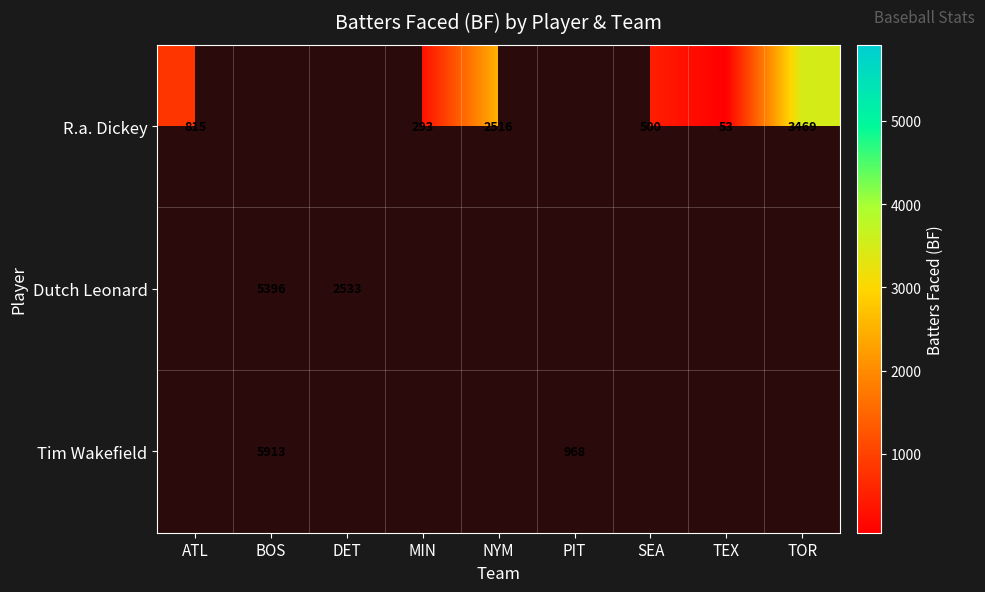

Is it true that Tim Wakefield equals 968 at PIT?

True